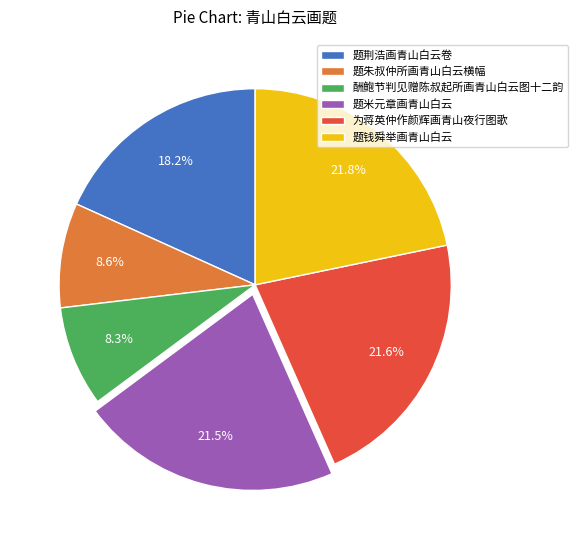

Approximately how many times larger is the value at 题米元章画青山白云 compared to 题朱叔仲所画青山白云横幅?

2.5